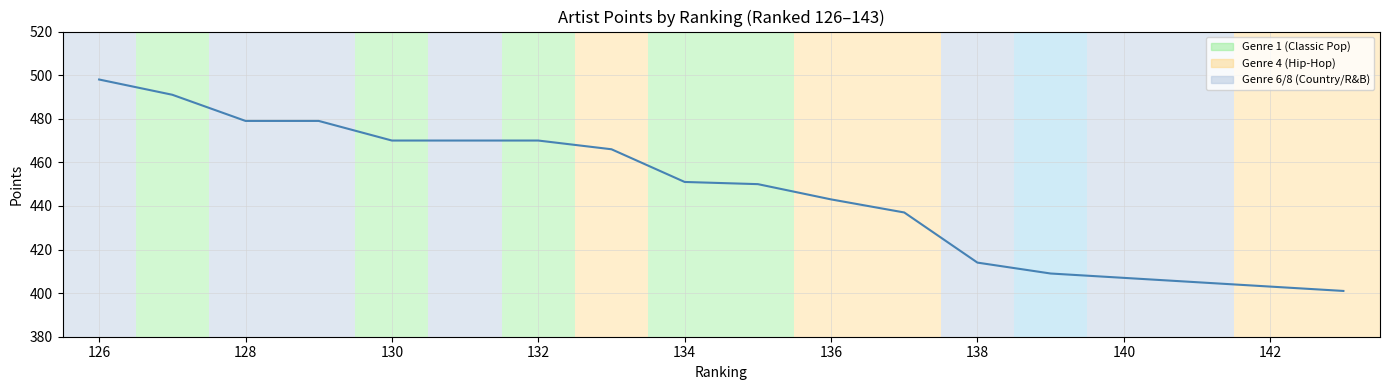

How many lines are shown in the chart?

1